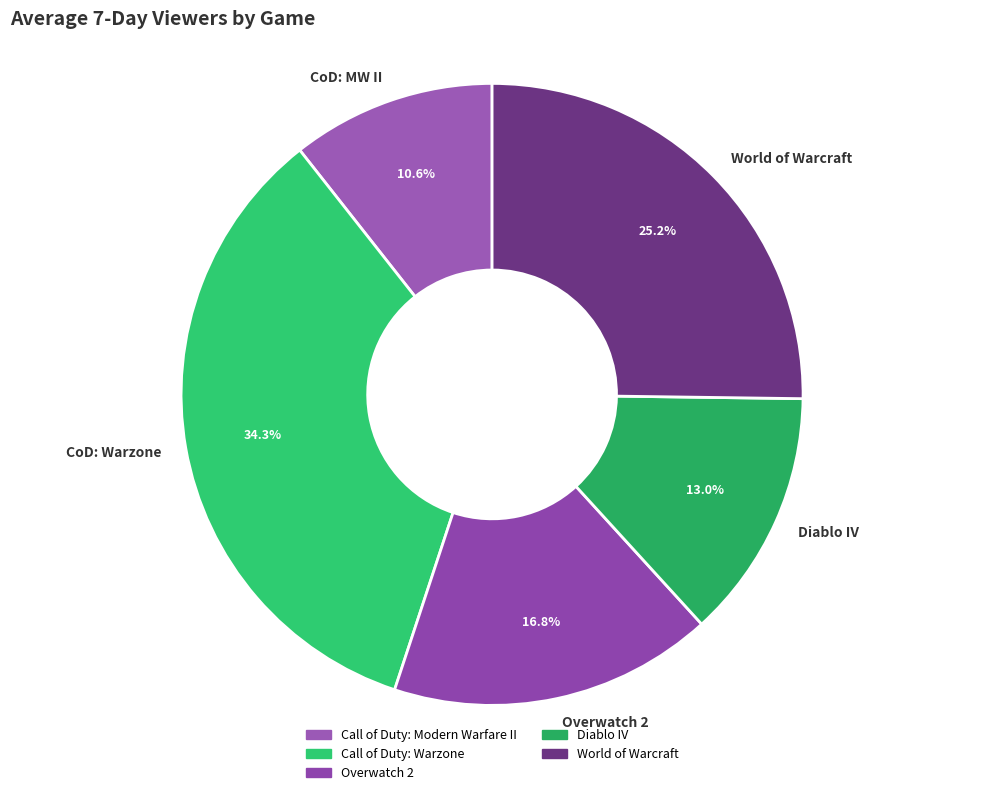

Which slice is the smallest?

CoD: MW II